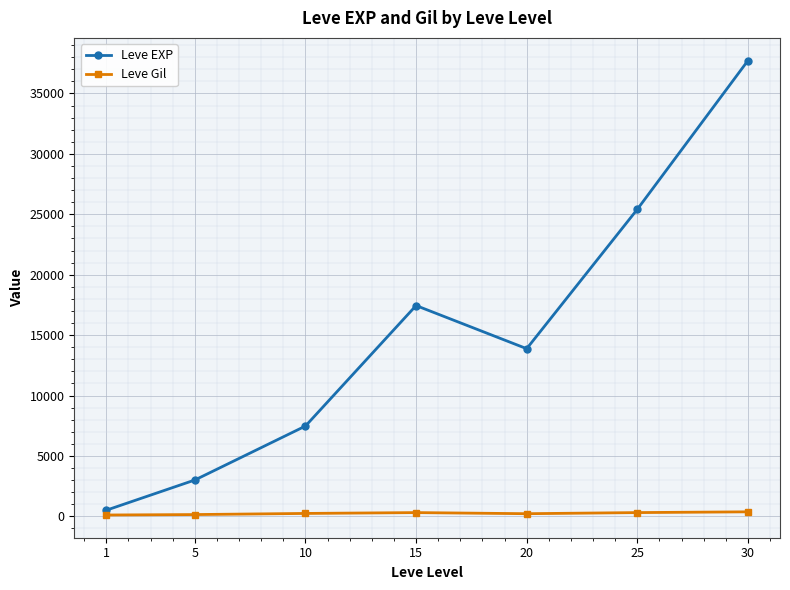

What is the highest value of the Leve EXP series?

37715.0